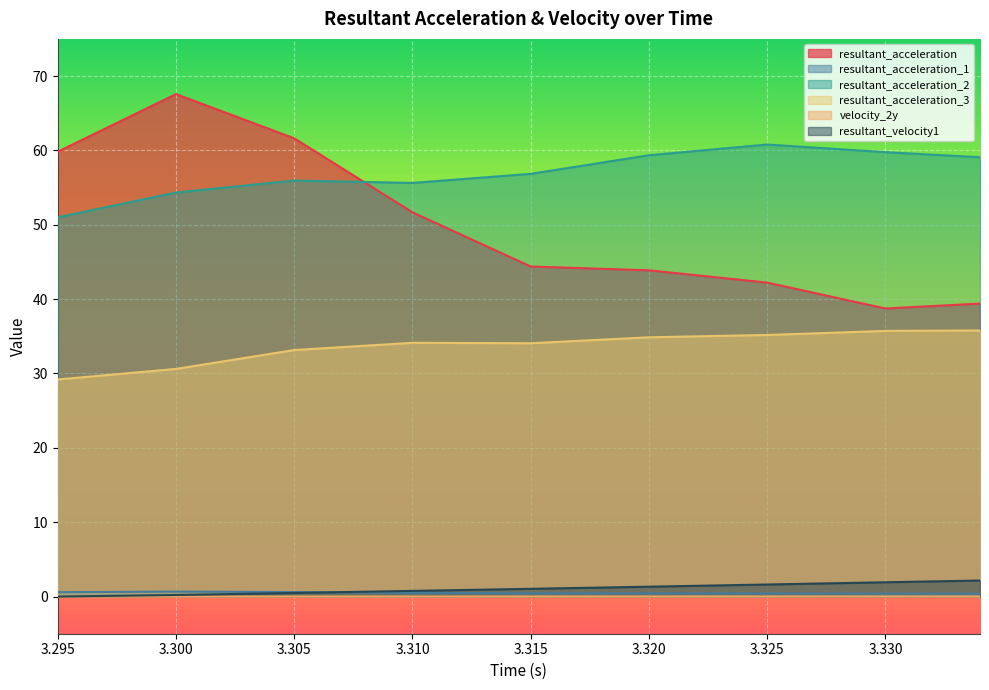

Reading right to left, what are all the values shown in this chart?

resultant_acceleration: 39.4	38.7	42.2	43.9	44.4	51.7	61.6	67.6	59.8
resultant_acceleration_1: 0.4	0.4	0.4	0.4	0.4	0.5	0.6	0.7	0.6
resultant_acceleration_2: 59.1	59.8	60.8	59.4	56.9	55.6	55.9	54.3	51.0
resultant_acceleration_3: 35.8	35.7	35.2	34.9	34.1	34.1	33.2	30.6	29.2
velocity_2y: 0.0	0.0	0.0	0.0	0.0	0.0	0.0	0.0	0.0
resultant_velocity1: 2.2	1.9	1.6	1.3	1.0	0.8	0.5	0.2	0.0